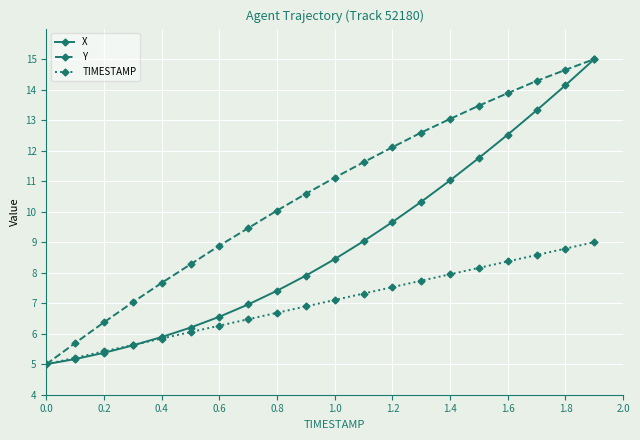

What is the value of the TIMESTAMP point at the 9th from the left?

6.7